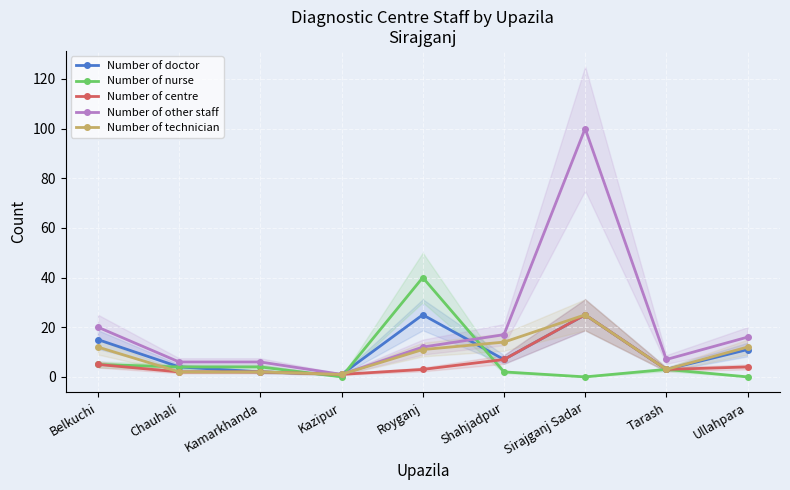

What is the label of the 4th point from the left?

Kazipur